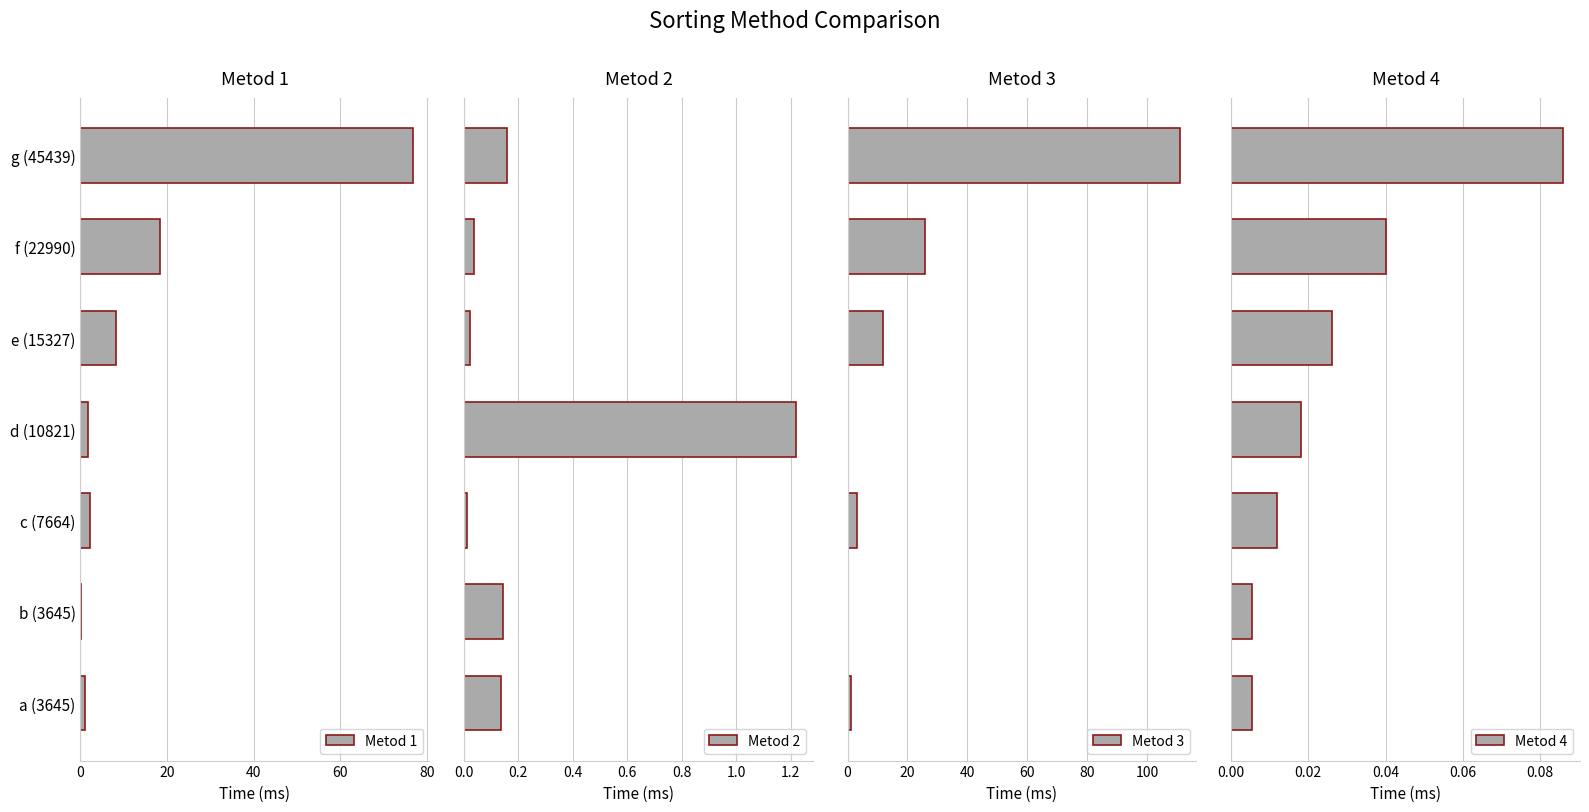

The value of Metod 1 at f (22990) is 32.9. True or false?

False